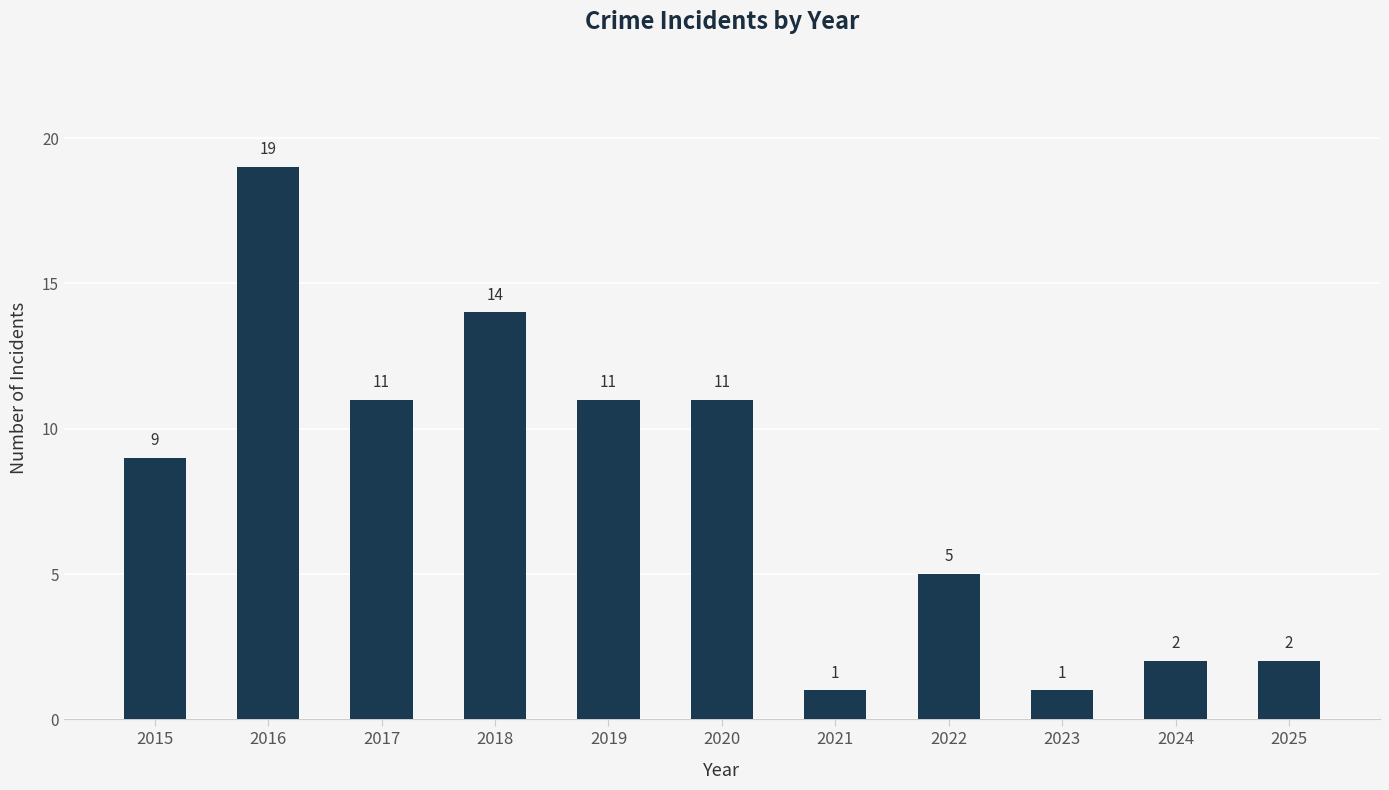

Reading left to right, what are all the values shown in this chart?

9	19	11	14	11	11	1	5	1	2	2